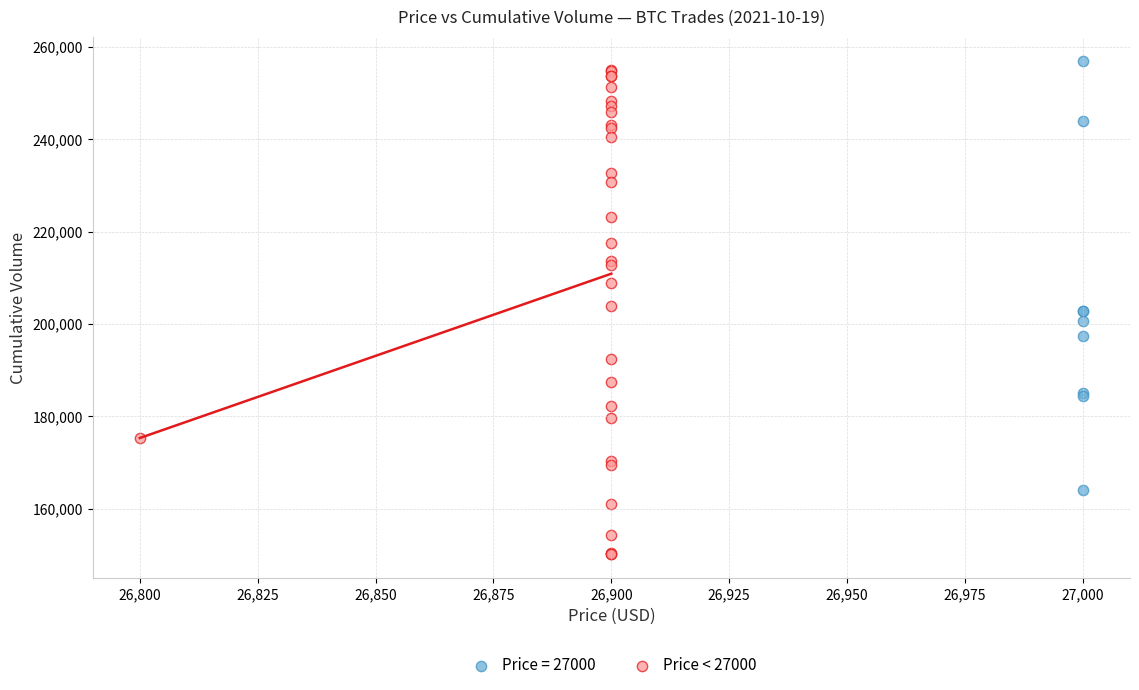

Which series has the largest Y range (max minus min)?

Price < 27000